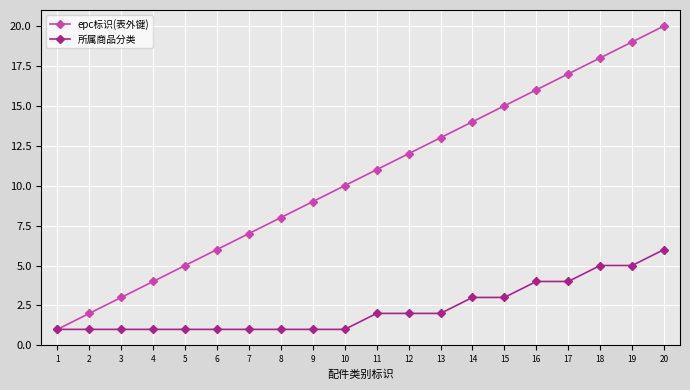

At which category is the sum across all series the highest?

20